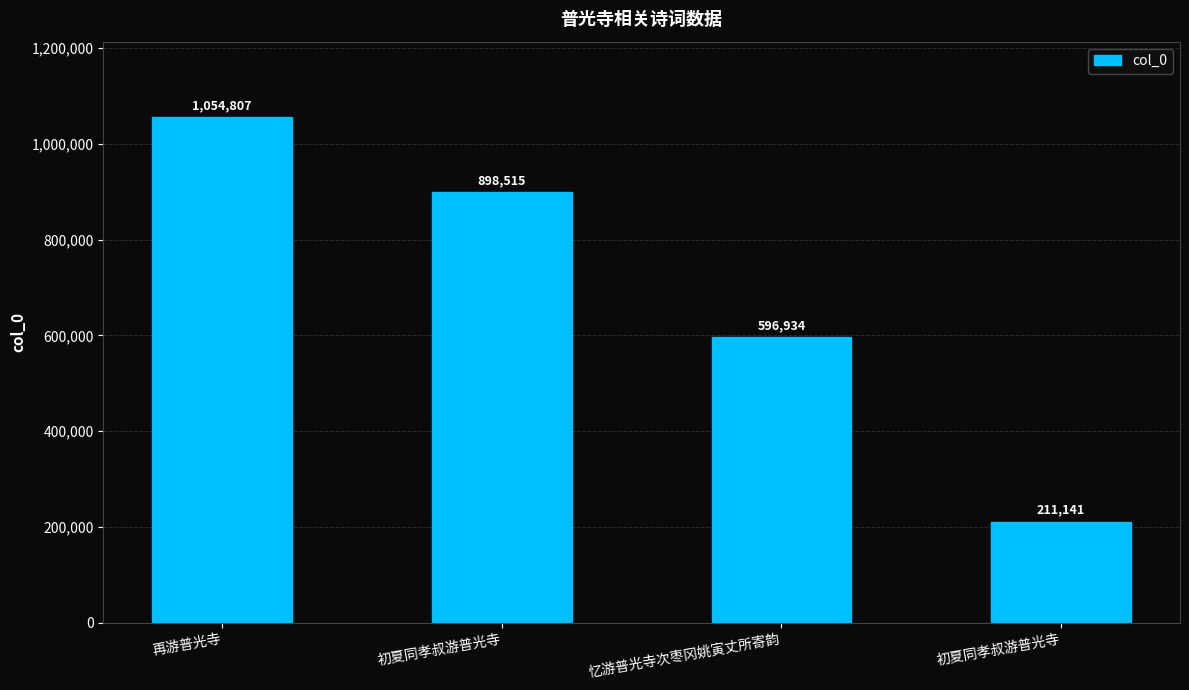

What value does the data have at 忆游普光寺次枣冈姚寅丈所寄韵?

596934